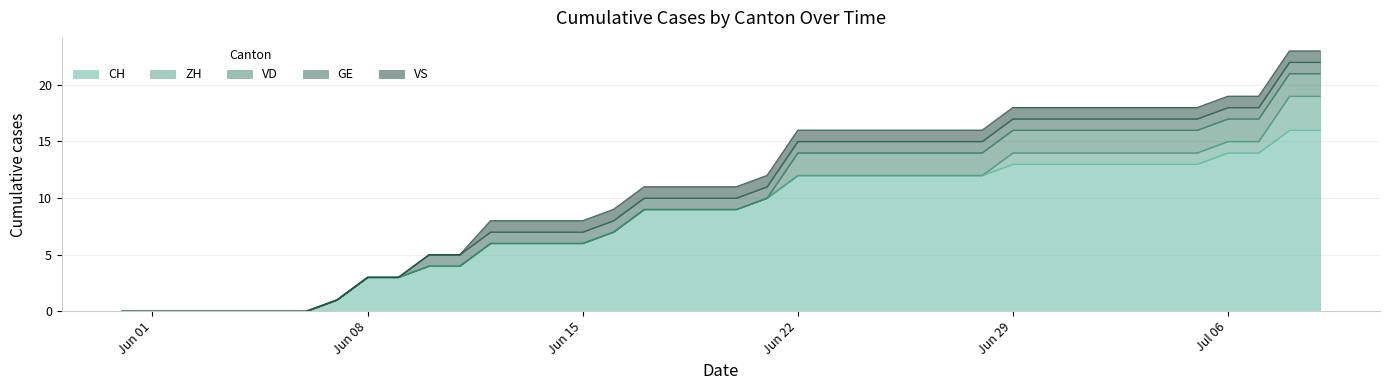

Does the chart display data point markers on the line(s)?

No